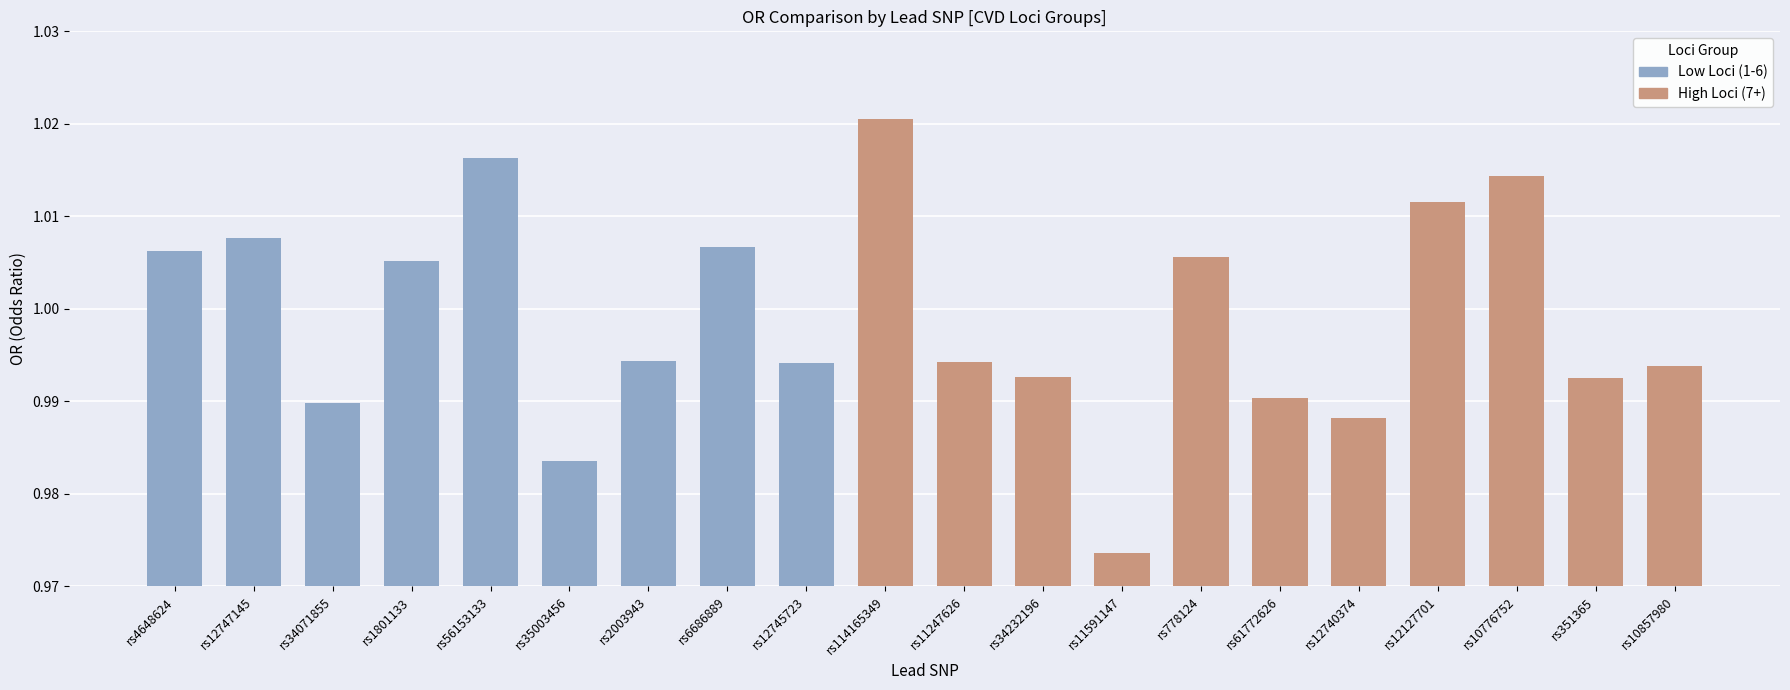

Count the values in the range 0 to 1.

11